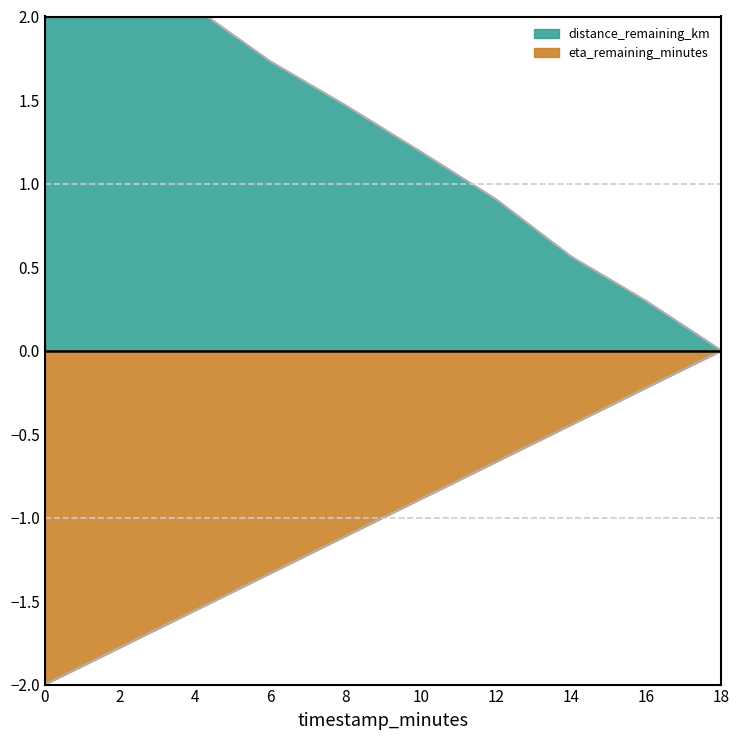

What is the label of the 9th point from the left?

16.0